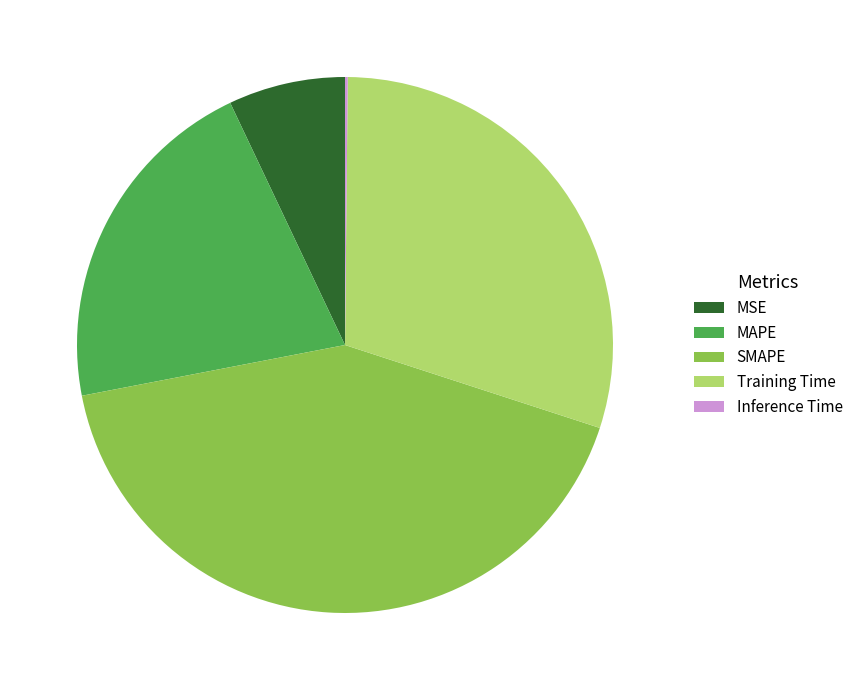

Which category has the biggest portion of the pie?

SMAPE